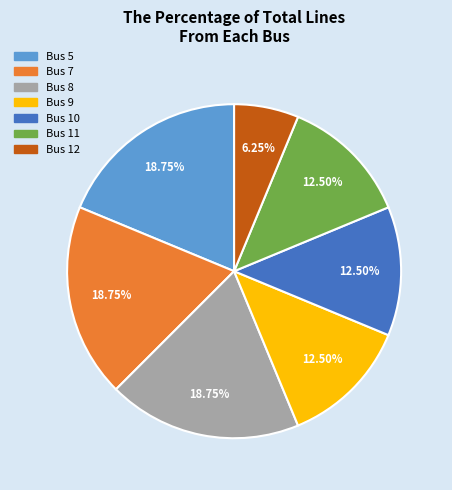

How many segments does this pie chart have?

7